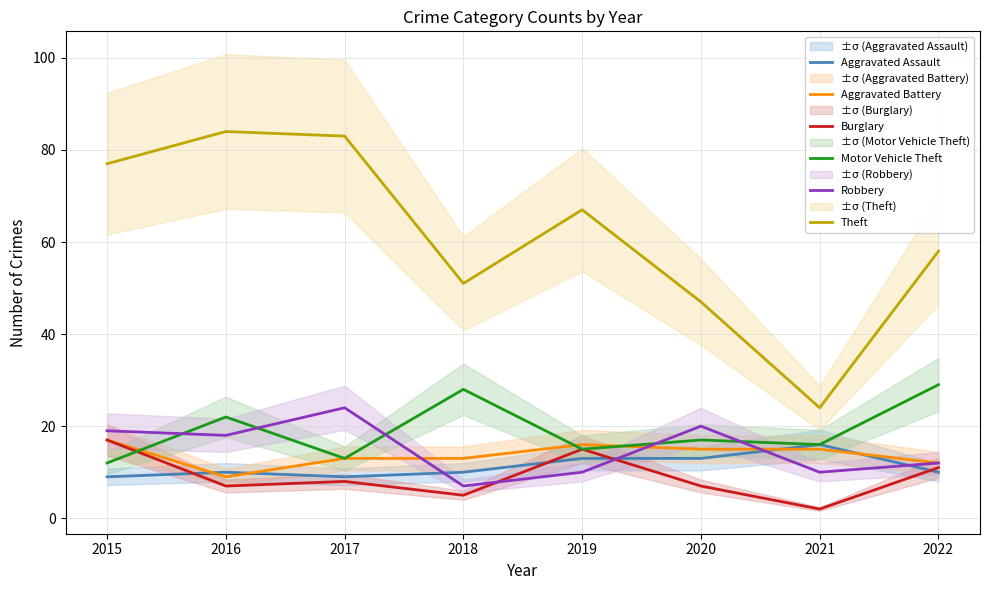

In Robbery, how many points are lower than both neighbors (excluding endpoints)?

3